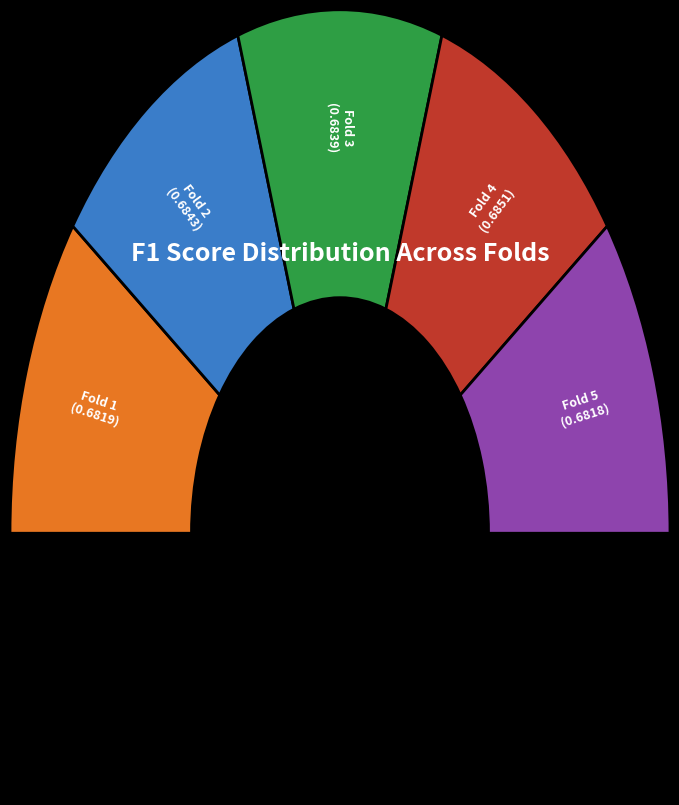

Which slice is the largest?

Fold 4